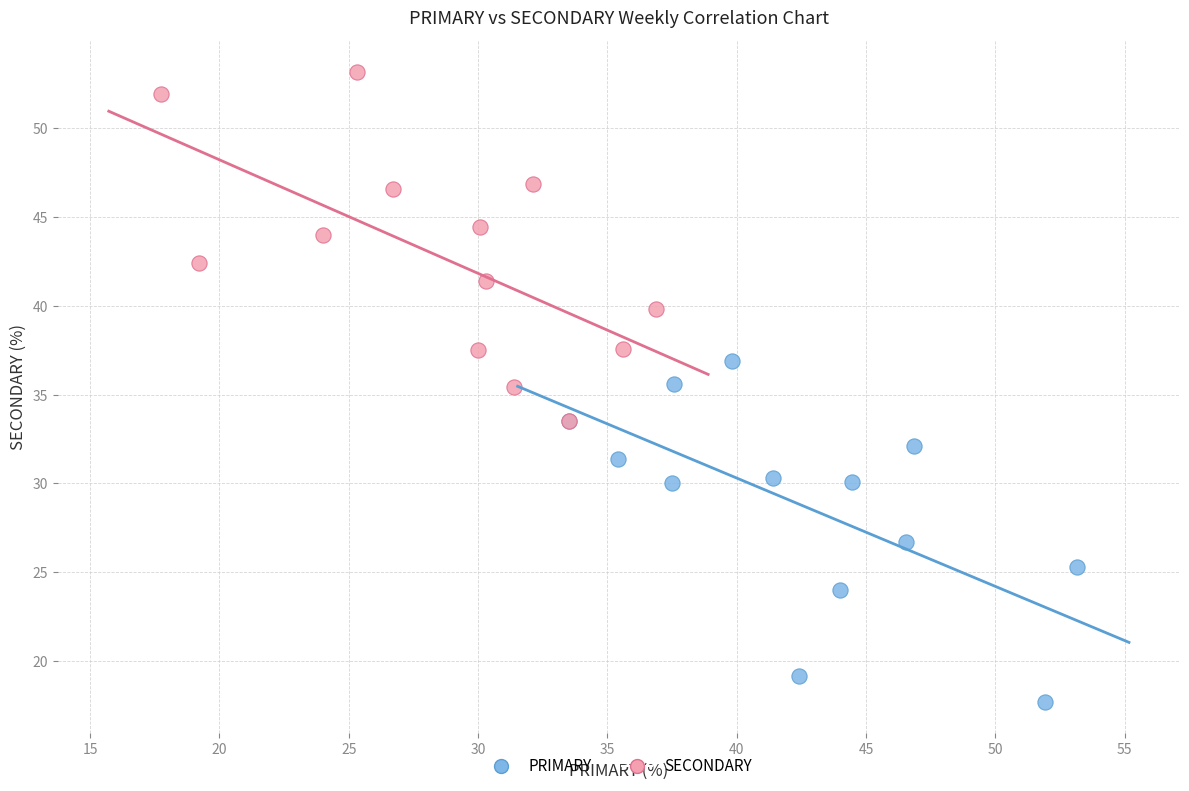

Which series reaches the maximum Y coordinate?

SECONDARY